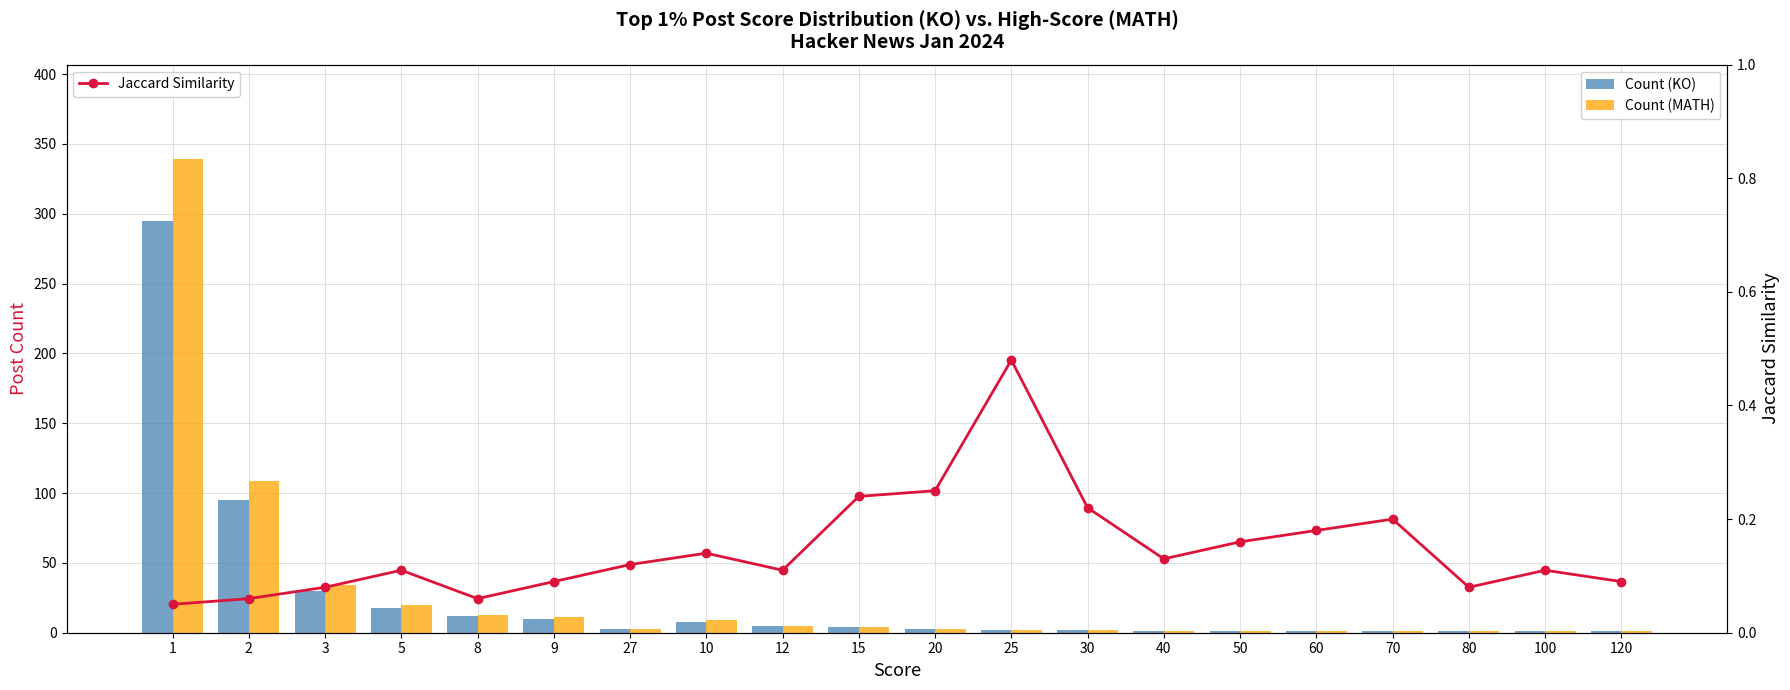

What value does the Count (MATH) series have at 2?

109.0